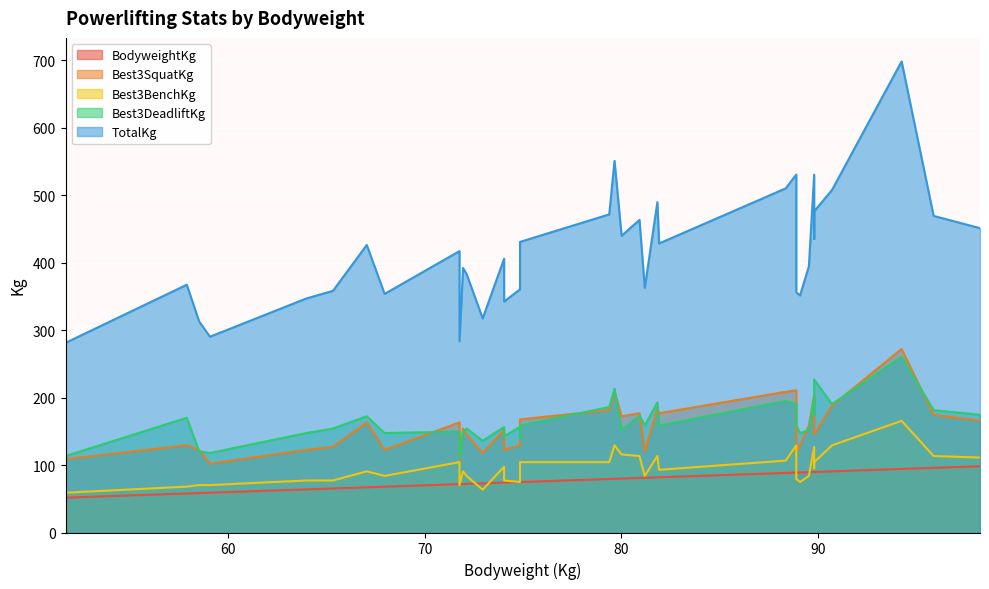

Is the value of Best3DeadliftKg at 79.38 greater than the value of TotalKg at 57.88?

No